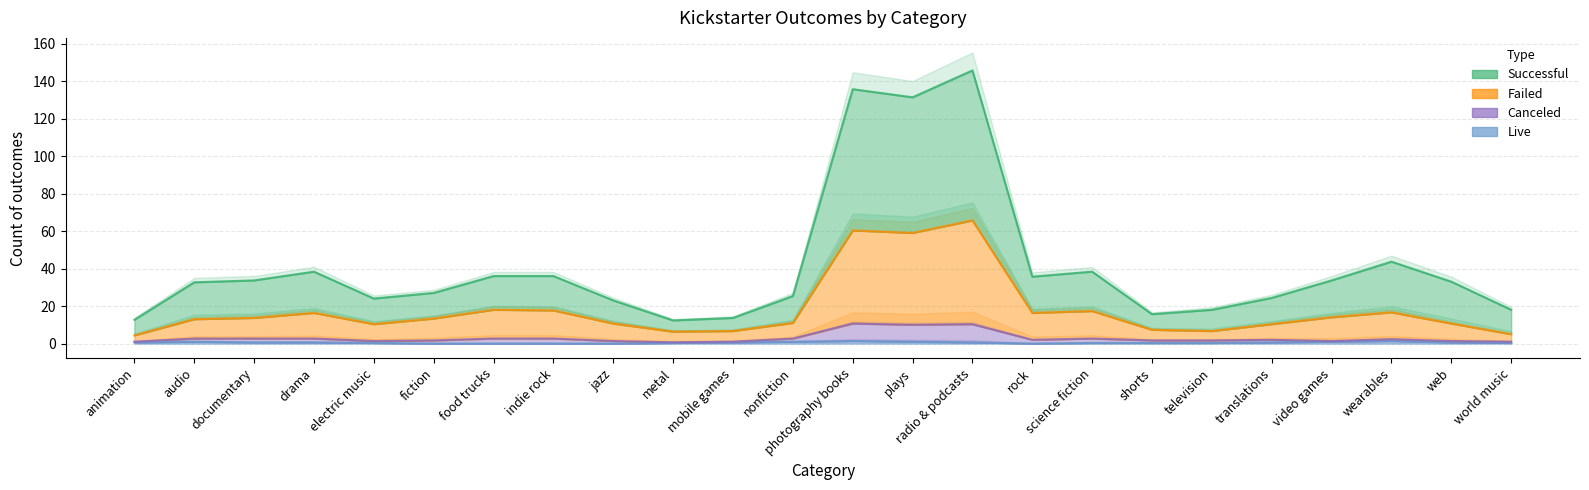

At how many categories does at least one series exceed 153?

1